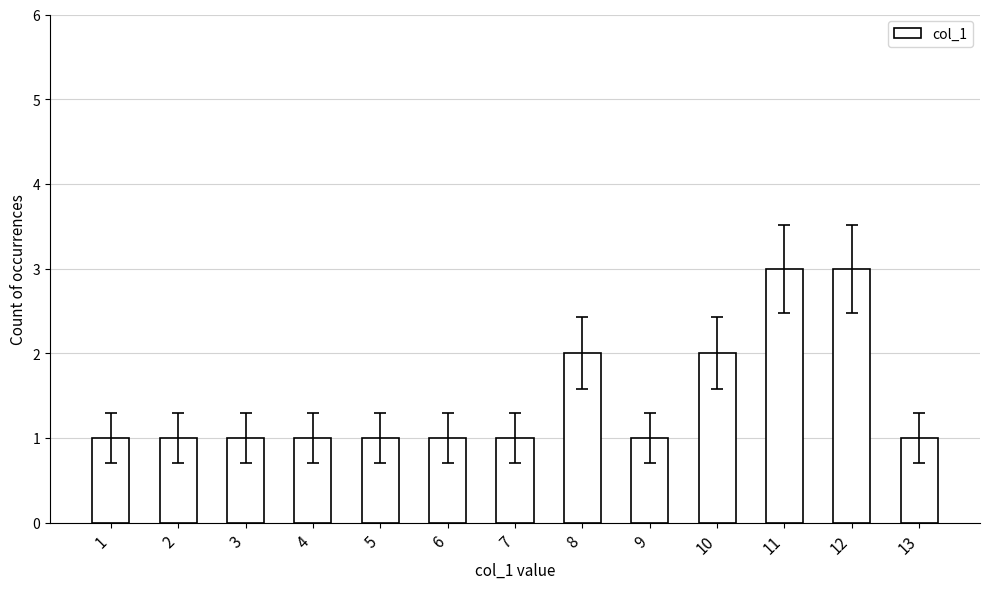

Between 6 and 12, which is larger?

12